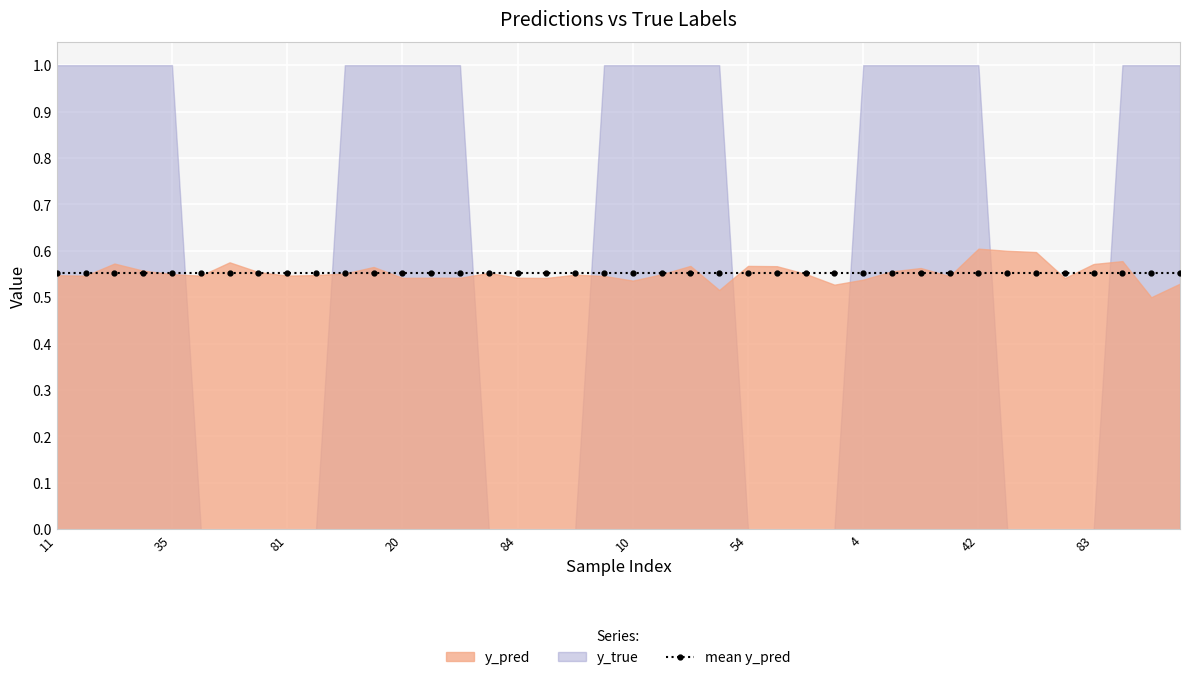

Rank the categories by y_pred value from lowest to highest.

34, 47, 74, 38, 10, 4, 82, 85, 20, 84, 45, 29, 21, 0, 14, 50, 81, 11, 88, 90, 31, 35, 70, 13, 76, 58, 9, 33, 19, 15, 56, 40, 54, 83, 25, 51, 22, 65, 64, 42